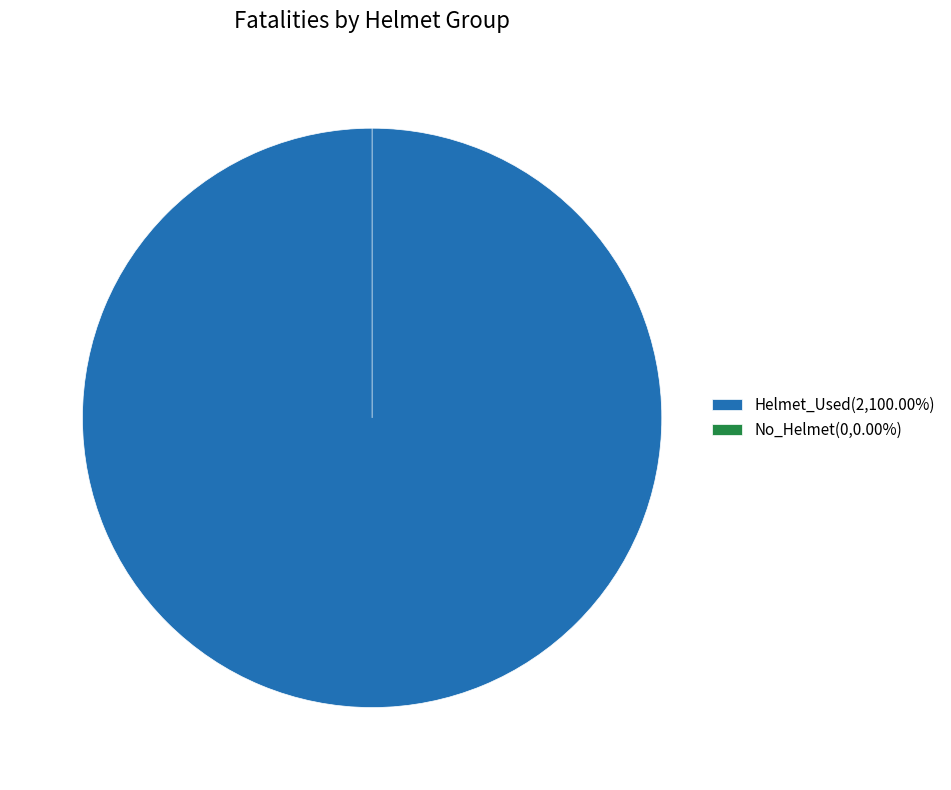

To the nearest percent, what is the difference between the No_Helmet and Helmet_Used slice percentages?

100%